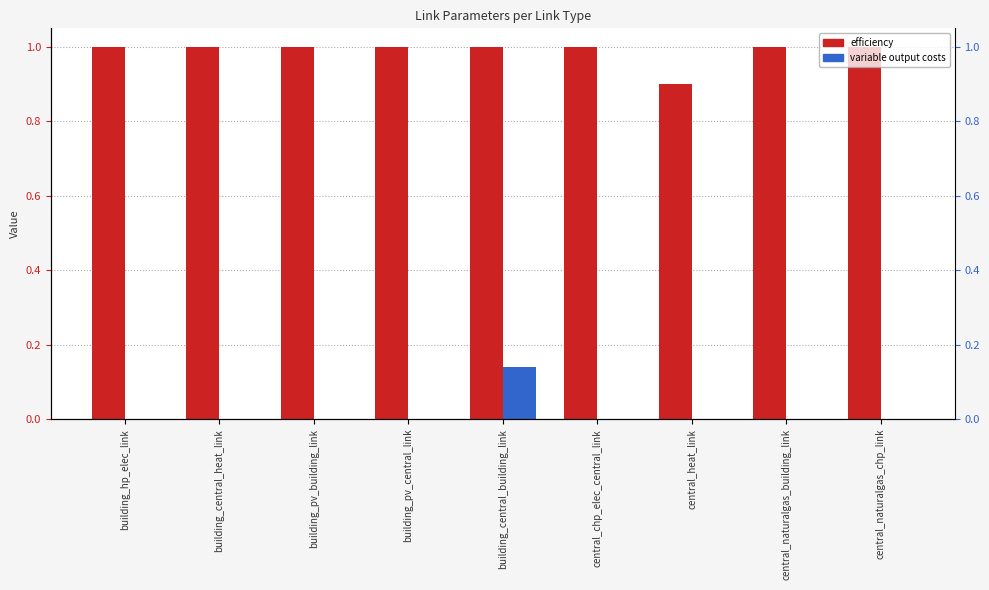

What are all the series names shown in the legend?

efficiency, variable output costs